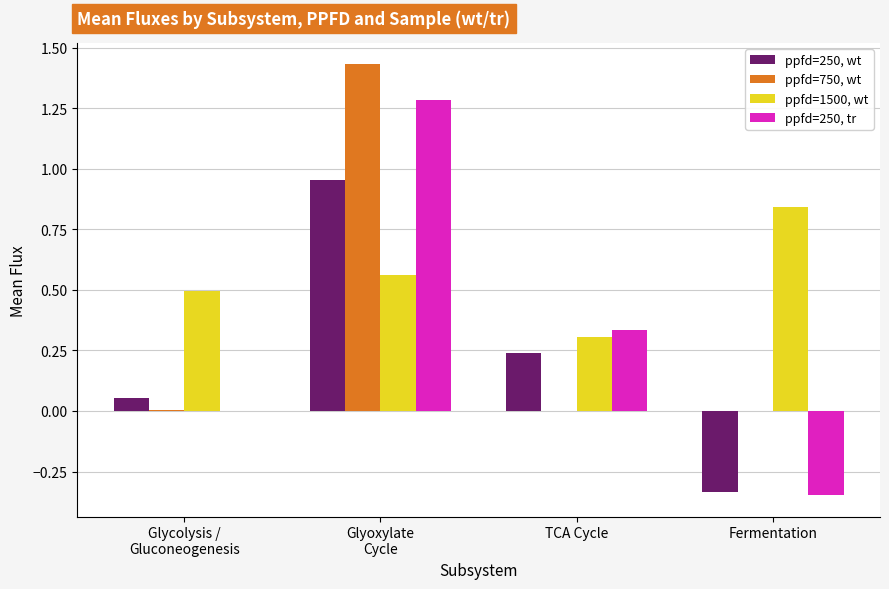

The value of ppfd=250, wt at Fermentation is -0.6. True or false?

False